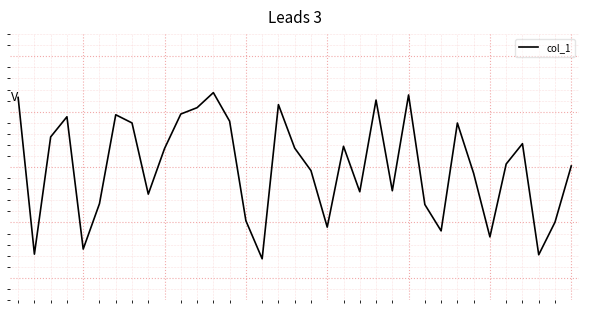

Is this an area chart (filled region under the line)?

No